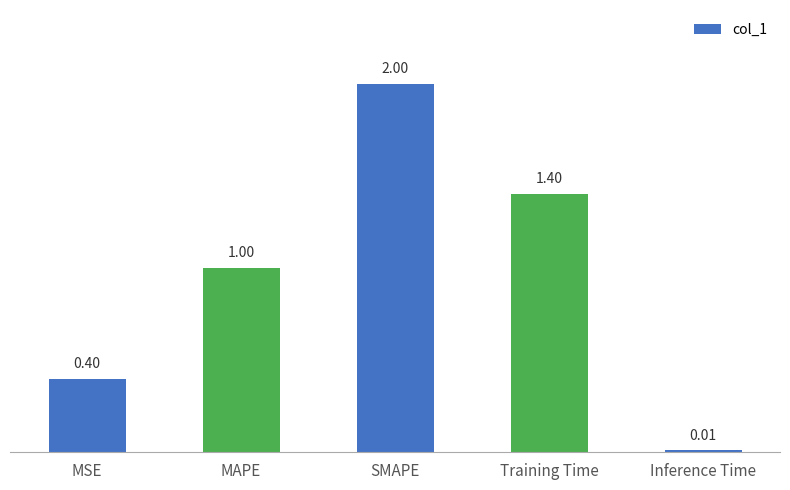

Between MSE and MAPE, which is larger?

MAPE